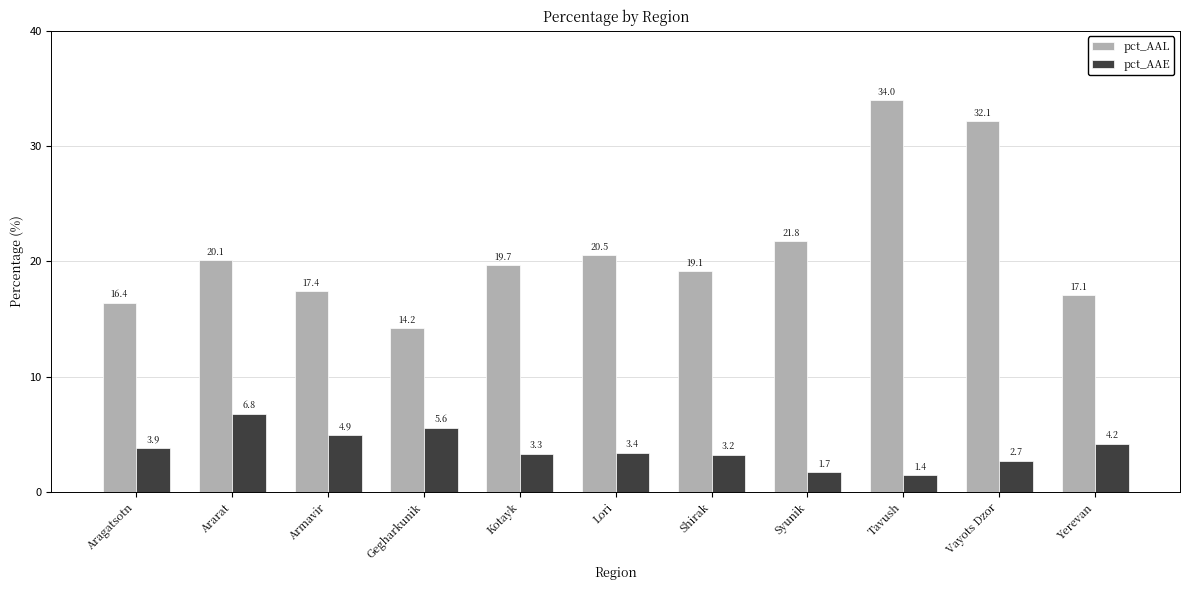

What value does the pct_AAE series have at Vayots Dzor?

2.7